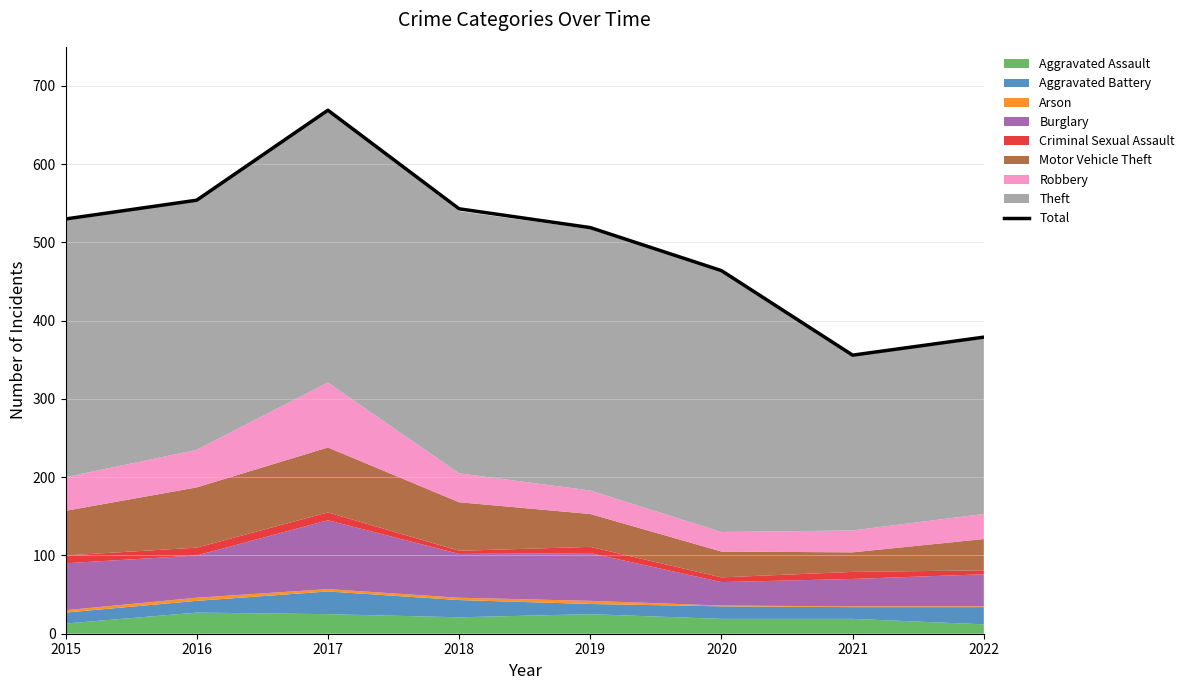

True or false: there are more than 0 points higher than both neighbors.

True